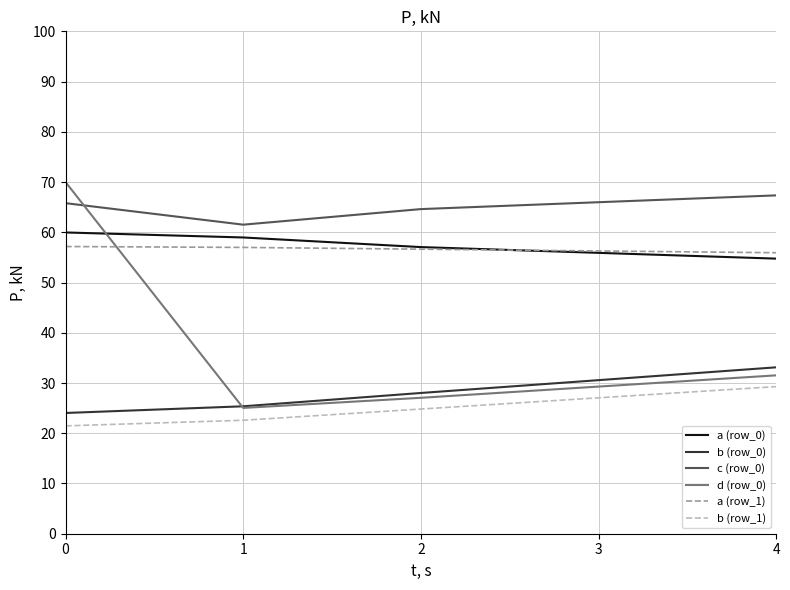

In d (row_0), how many points are lower than both neighbors (excluding endpoints)?

1